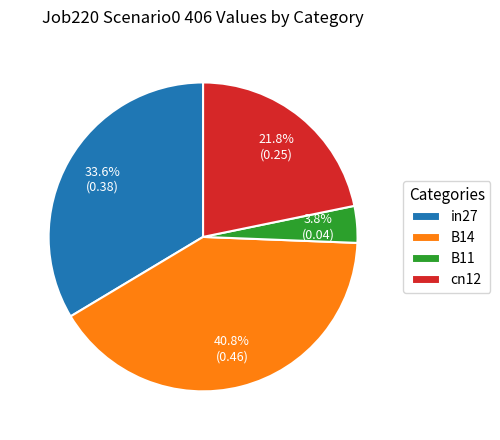

To the nearest percent, what percentage of the pie is cn12?

22%